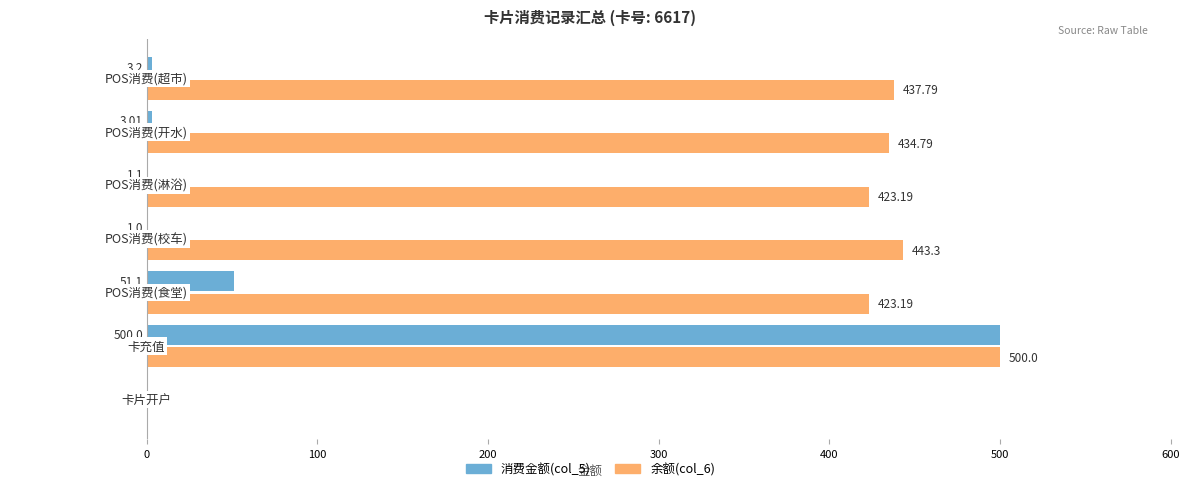

What is the sum of all 余额(col_6) values?

2662.3